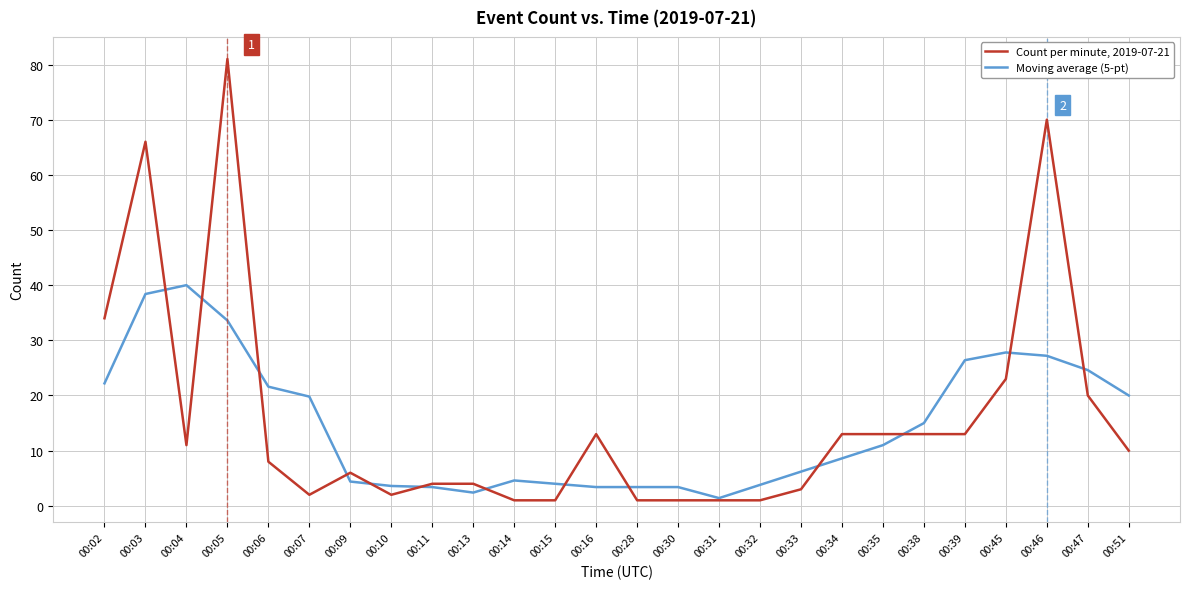

The Count per minute, 2019-07-21 series shows 8.0 at 00:06. True or false?

True